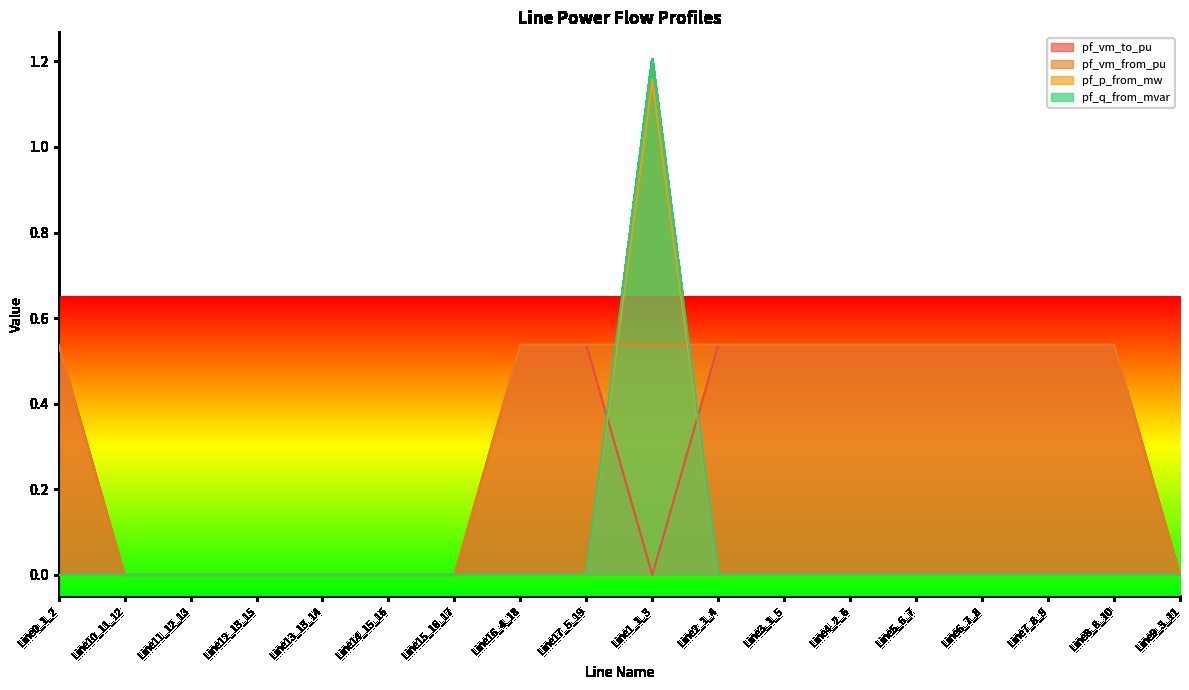

Between Line10_11_12 and Line15_16_17, which is larger?

Line10_11_12